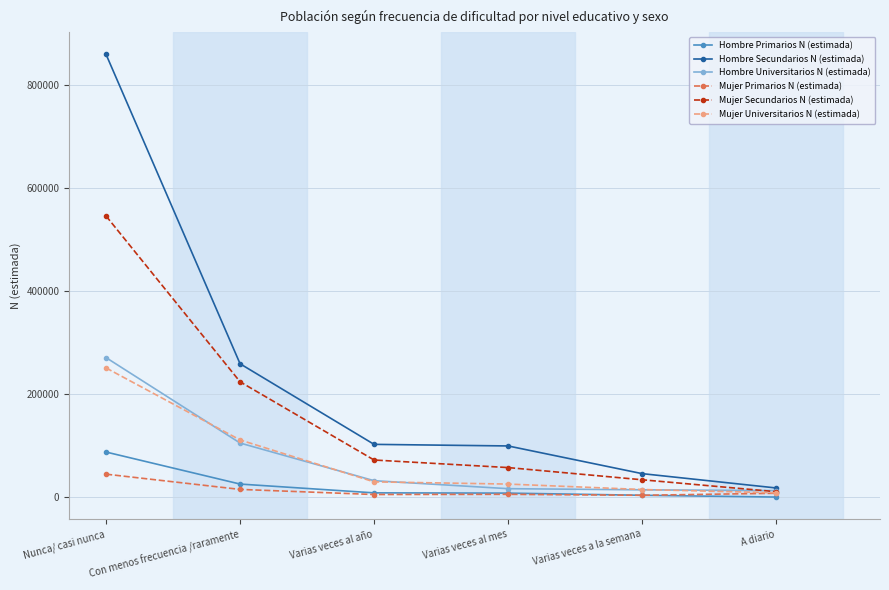

What is the approximate value of Mujer Primarios N (estimada) at Nunca/ casi nunca, to the nearest 50?

44500